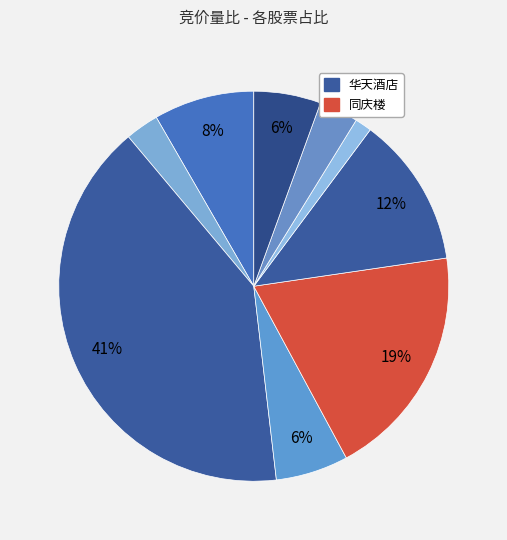

Is there a majority slice in this chart?

No